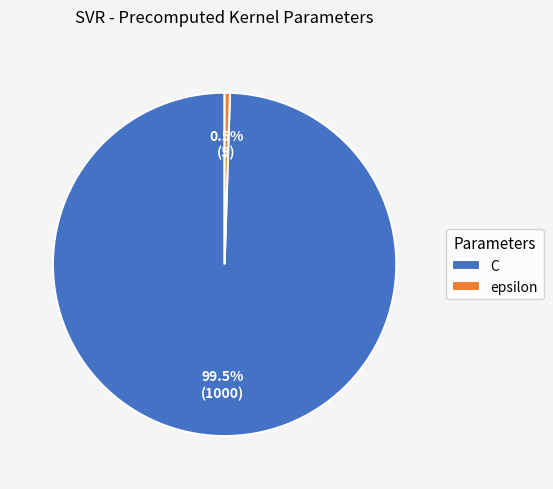

How many segments does this pie chart have?

2